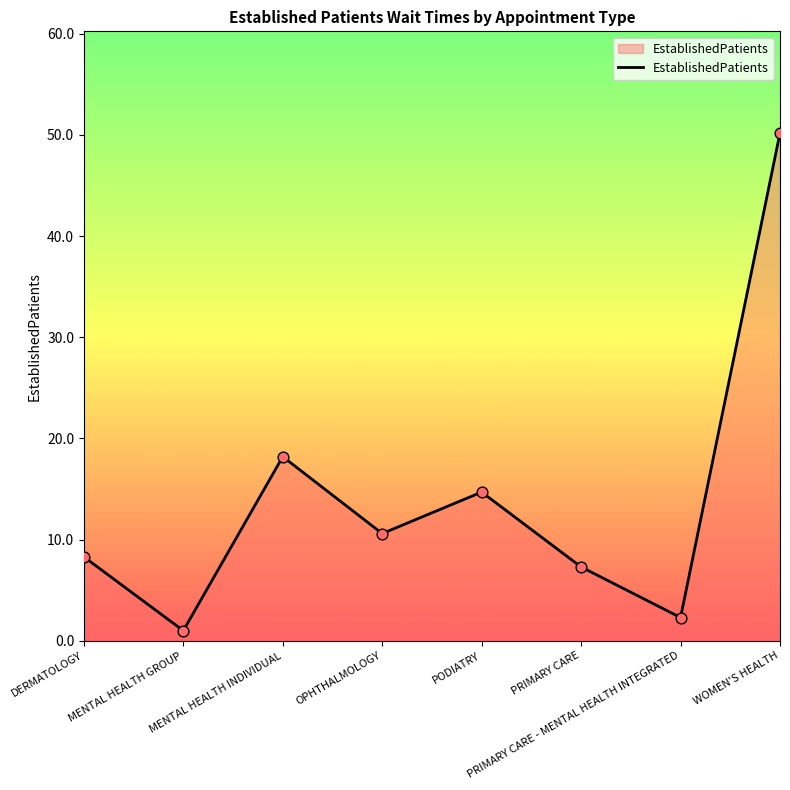

Approximately how many times larger is the value at DERMATOLOGY compared to MENTAL HEALTH GROUP?

8.3